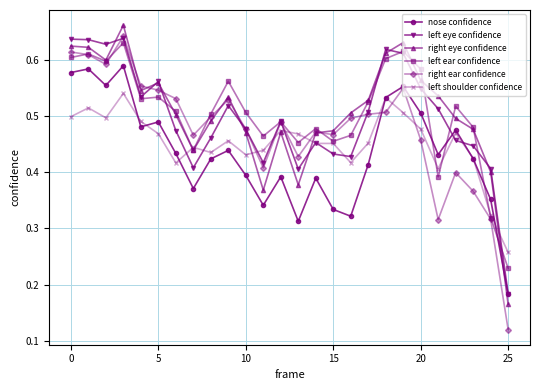

Which series has the largest range (max minus min)?

right ear confidence